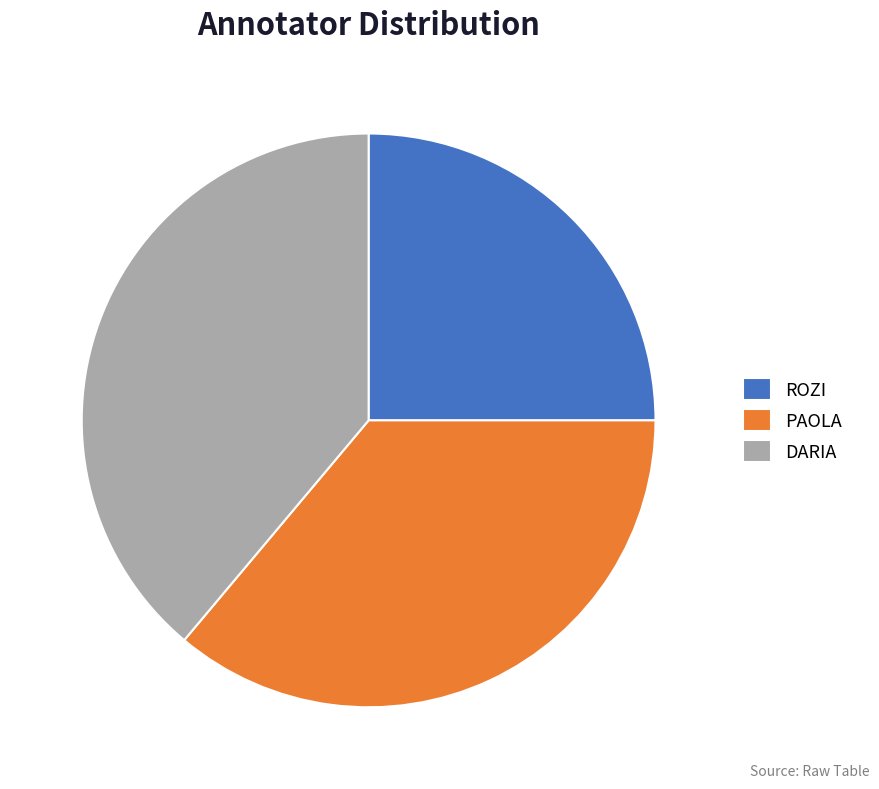

What is the smallest slice in the pie chart?

ROZI